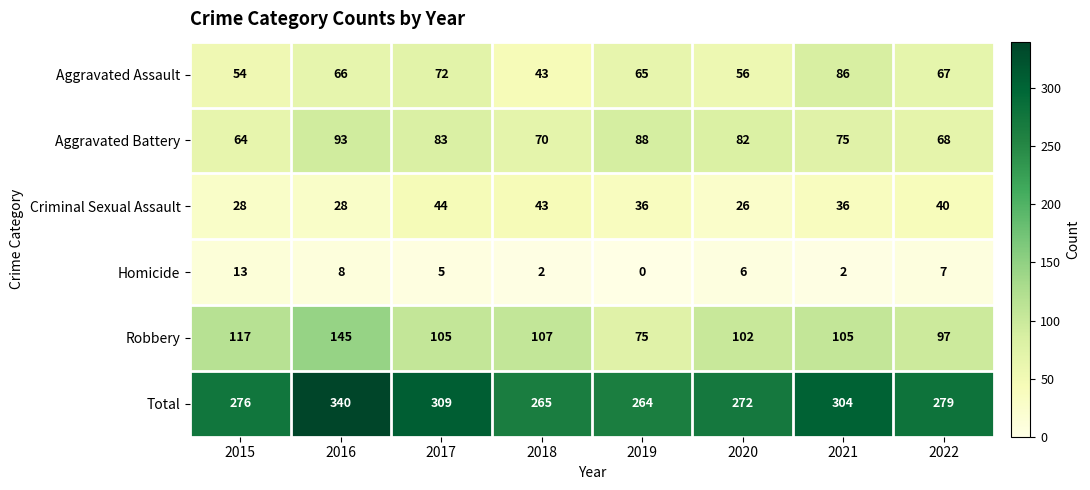

Count the number of categories in the chart.

8